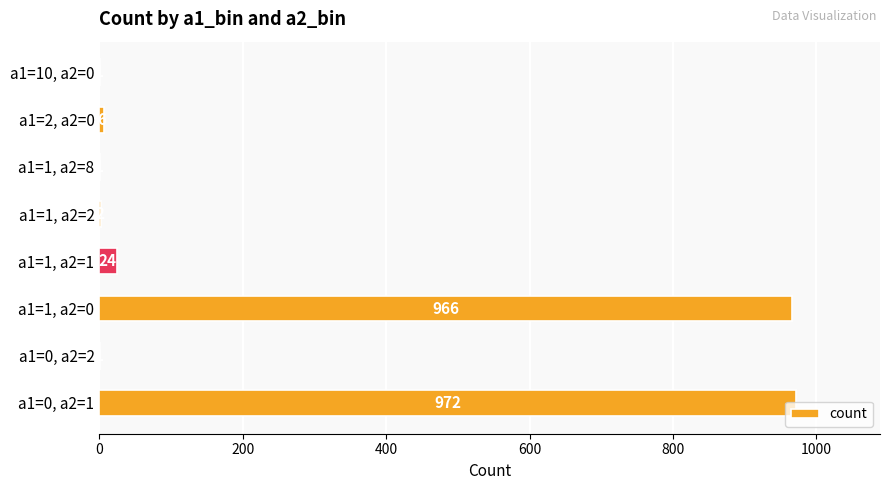

True or false: the data shows 1546 at a1=1, a2=0.

False